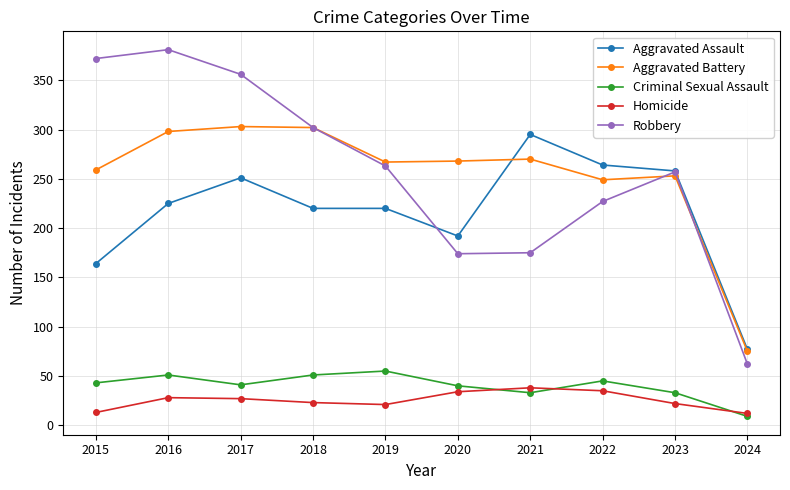

How many interior local valleys does the Robbery series have?

1